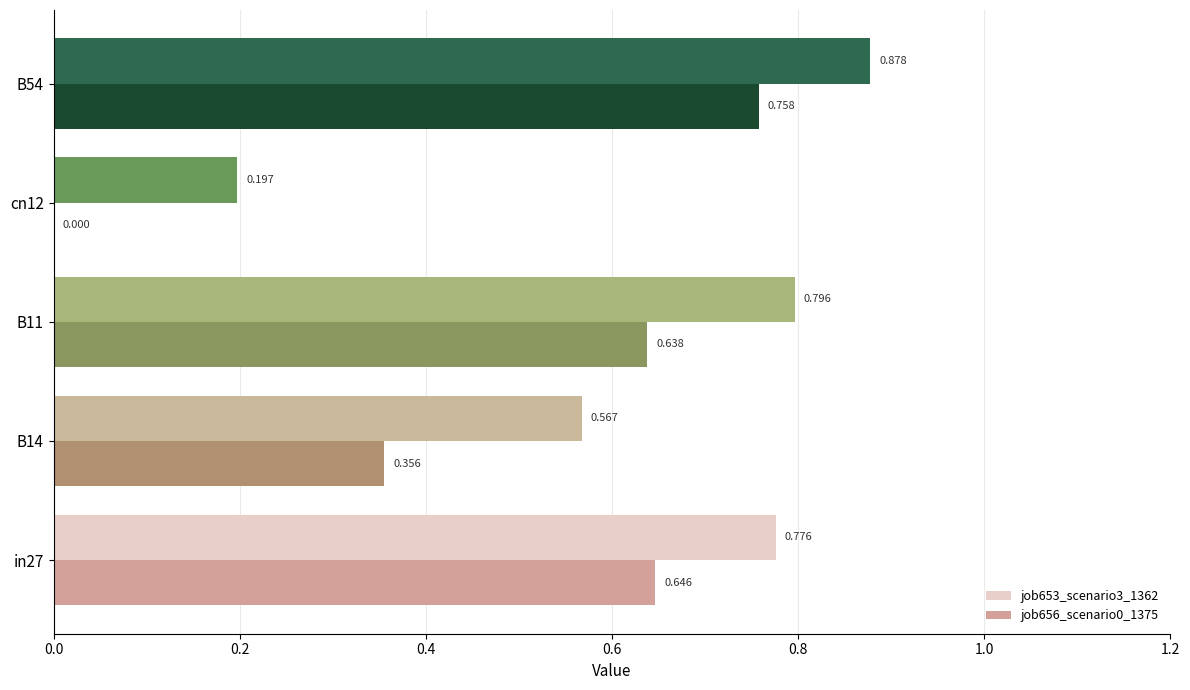

At which label is job653_scenario3_1362 closest to 0?

cn12